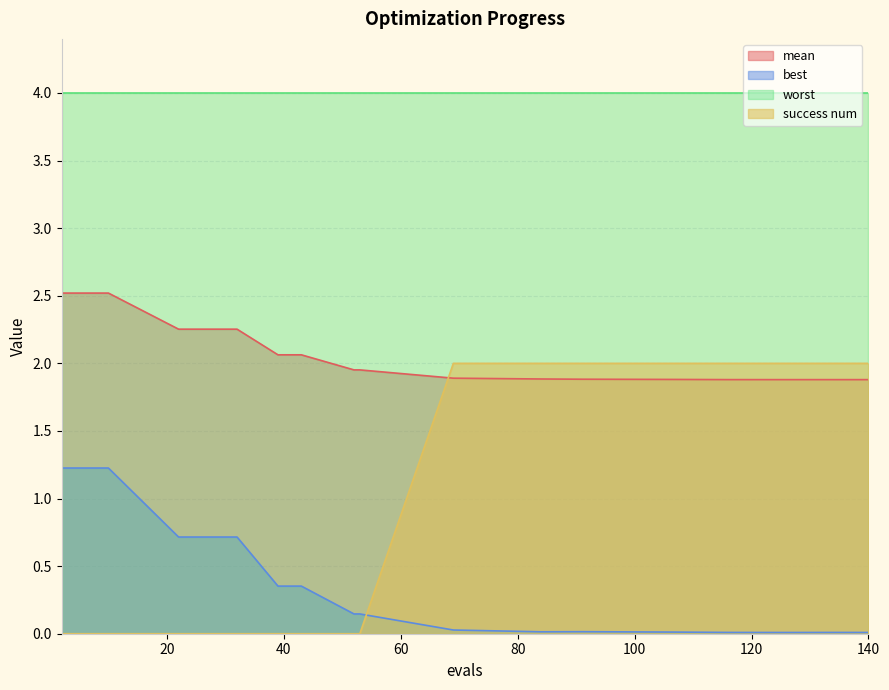

What is the highest value of the mean series?

2.5